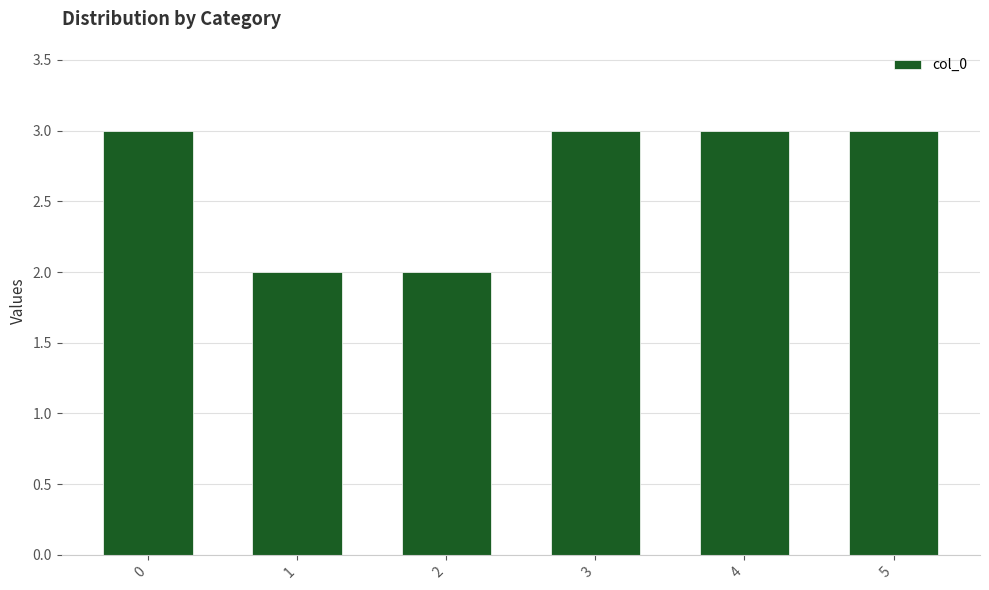

What is the maximum value shown in the chart?

3